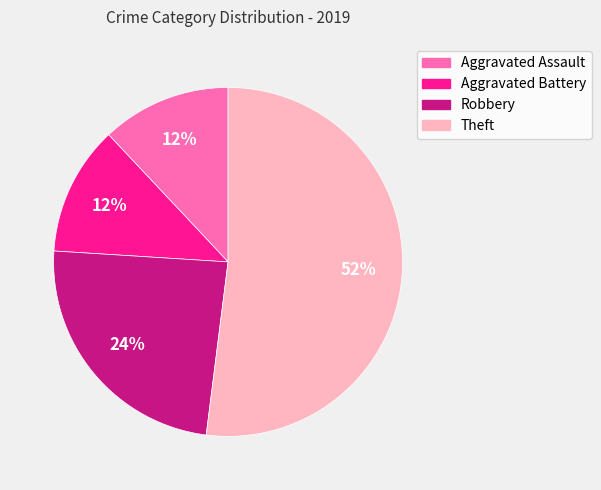

Is the sum of Aggravated Battery and Aggravated Assault greater than half?

No